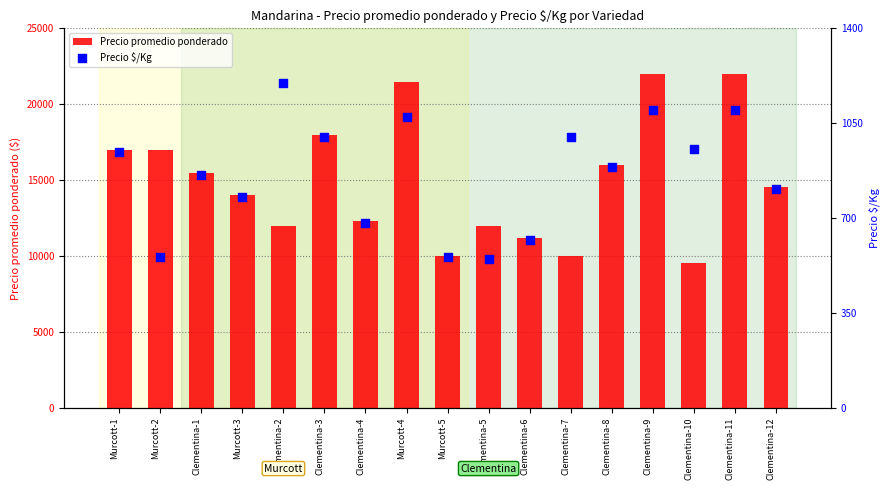

Is the value of Precio promedio ponderado at Murcott-1 greater than the value of Precio $/Kg at Murcott-1?

Yes